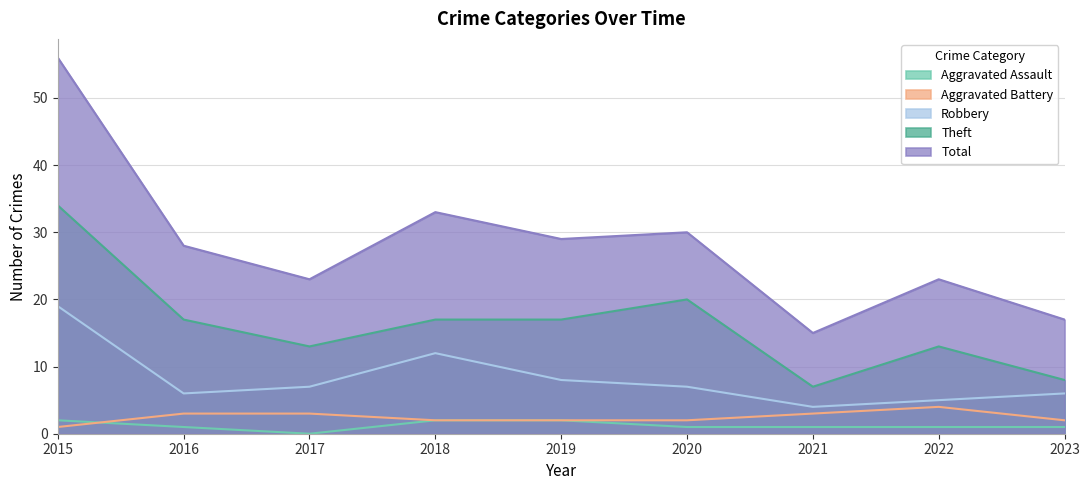

List the labels in order of Total value, largest first.

2015, 2018, 2020, 2019, 2016, 2017, 2022, 2023, 2021